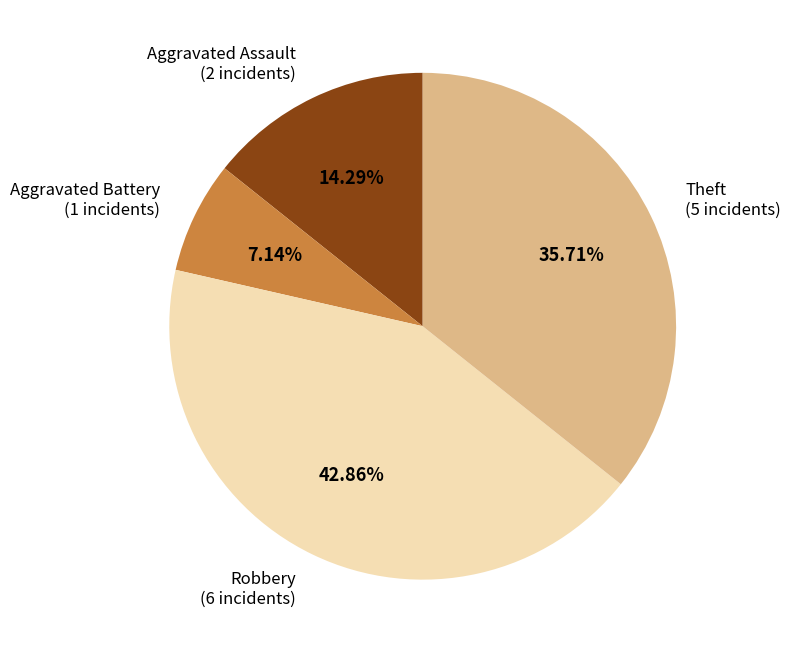

Is there a majority slice in this chart?

No